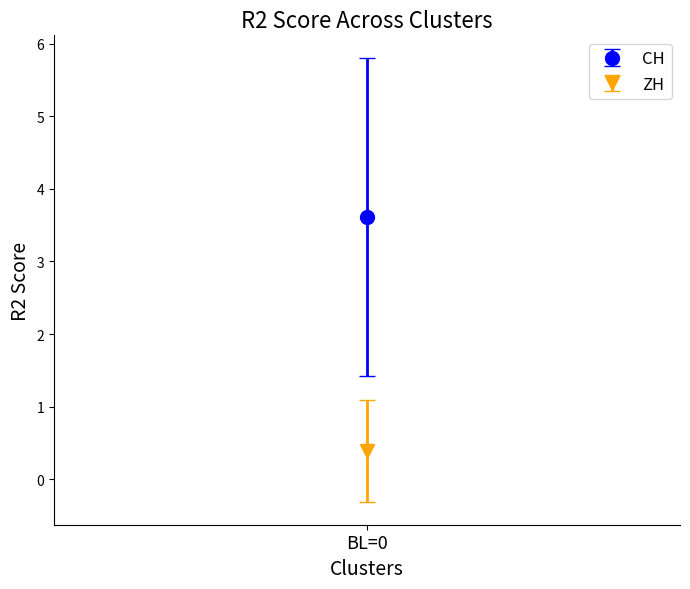

True or false: GR has a value of 0 at 0.

False